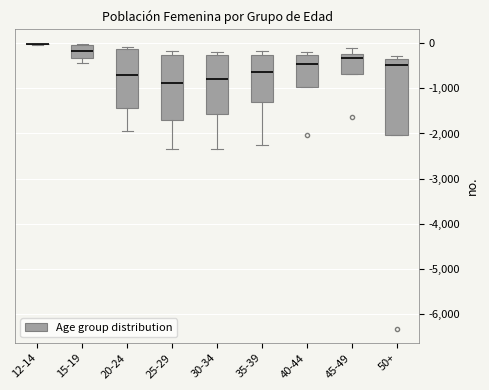

Reading left to right, transcribe this box plot: for each box, give where its median line is, the range the box spans, and where its two whiskers end, as read against the y-axis. The values are not printed on the chart, so give them approximately, as read against the axis.

12-14: box collapsed to a line at 0, whiskers 0 to 0
15-19: median -200, box -300 to 0, whiskers -400 to 0
20-24: median -700, box -1400 to -100, whiskers -1900 to -100 (just above the box's upper edge)
25-29: median -900, box -1700 to -300, whiskers -2300 to -200
30-34: median -800, box -1600 to -300, whiskers -2300 to -200
35-39: median -600, box -1300 to -300, whiskers -2200 to -200
40-44: median -400, box -1000 to -300, whiskers -1000 to -200
45-49: median -300, box -700 to -200, whiskers -700 to -100
50+: median -500, box -2000 to -300, whiskers -2000 to -300 (just above the box's upper edge)